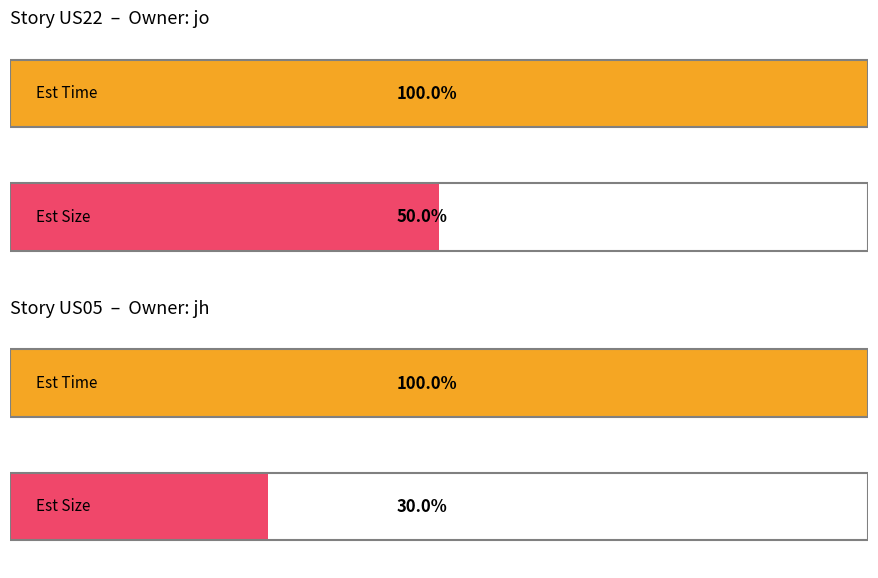

At which label does Est Size first exceed 2?

US22